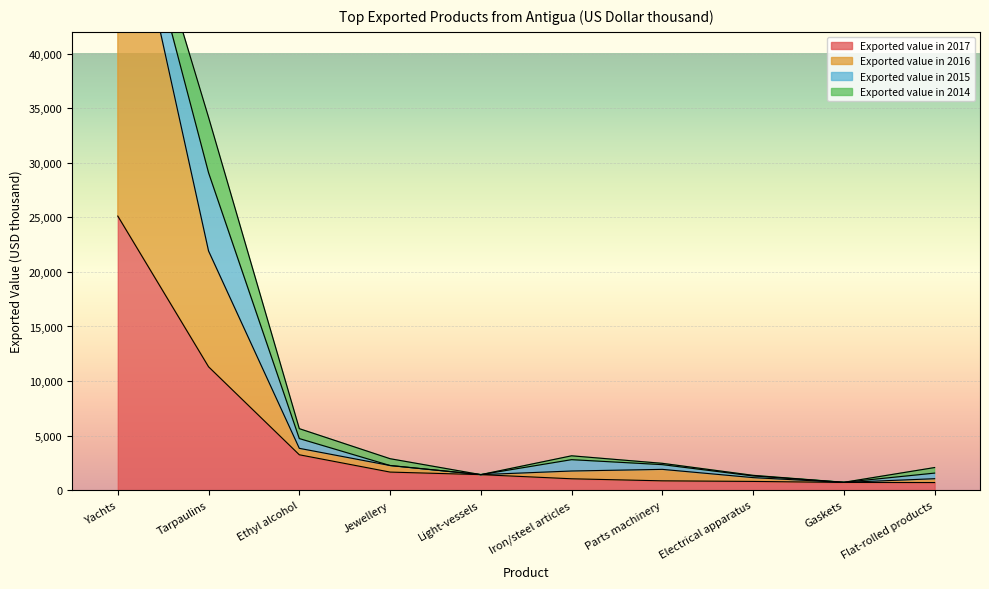

True or false: Exported value in 2017 and Exported value in 2016 cross at least once.

False